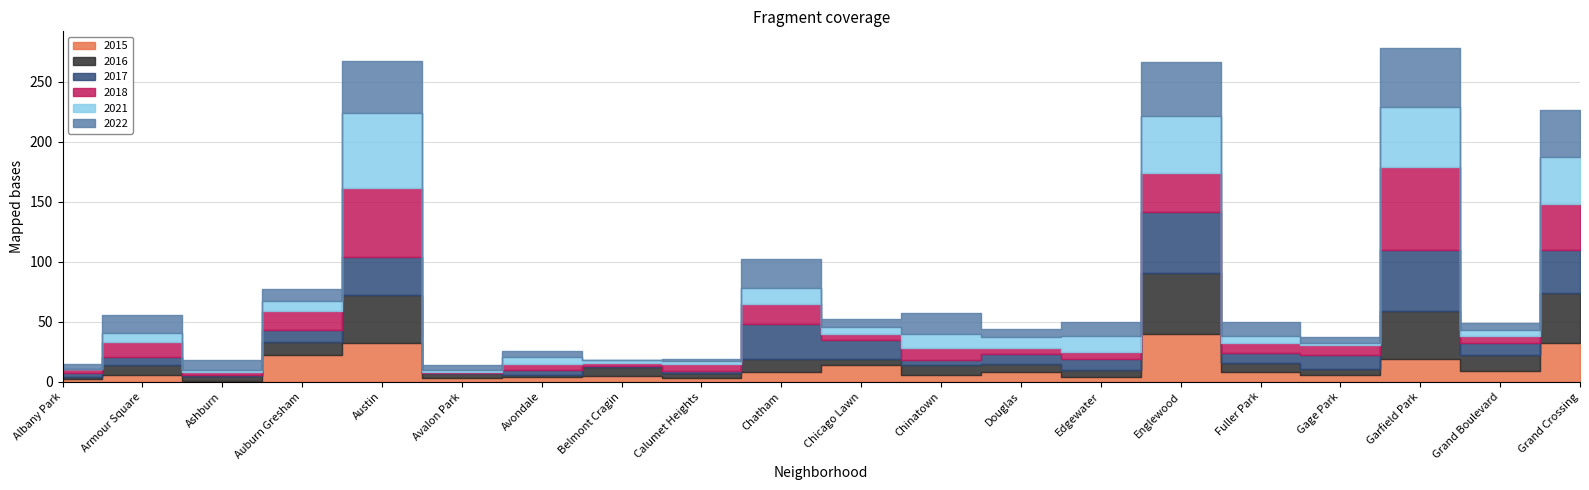

What is the value of the 2021 point at the 6th from the left?

2